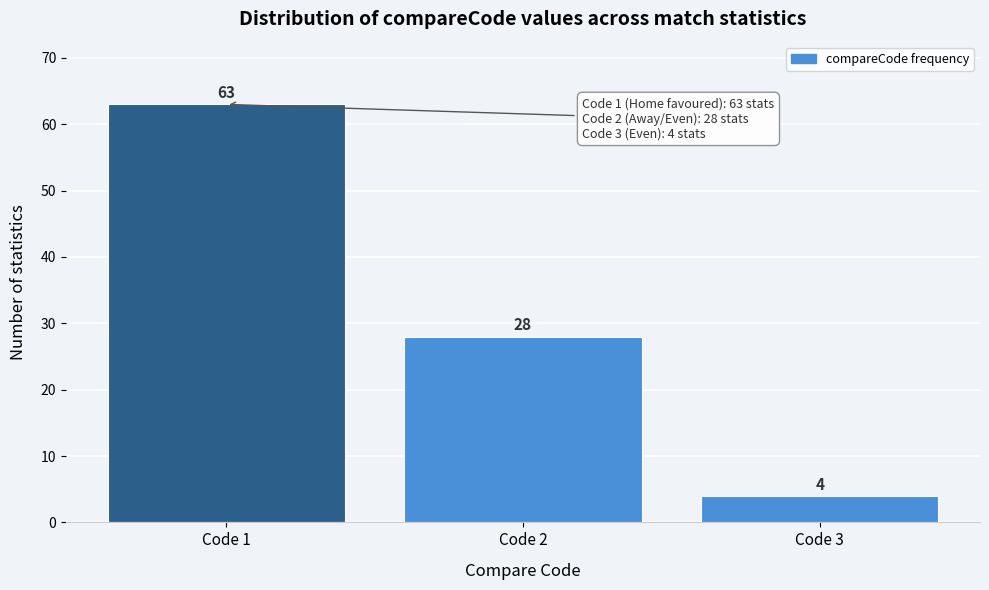

Reading left to right, transcribe all the data shown in this chart.

63	28	4